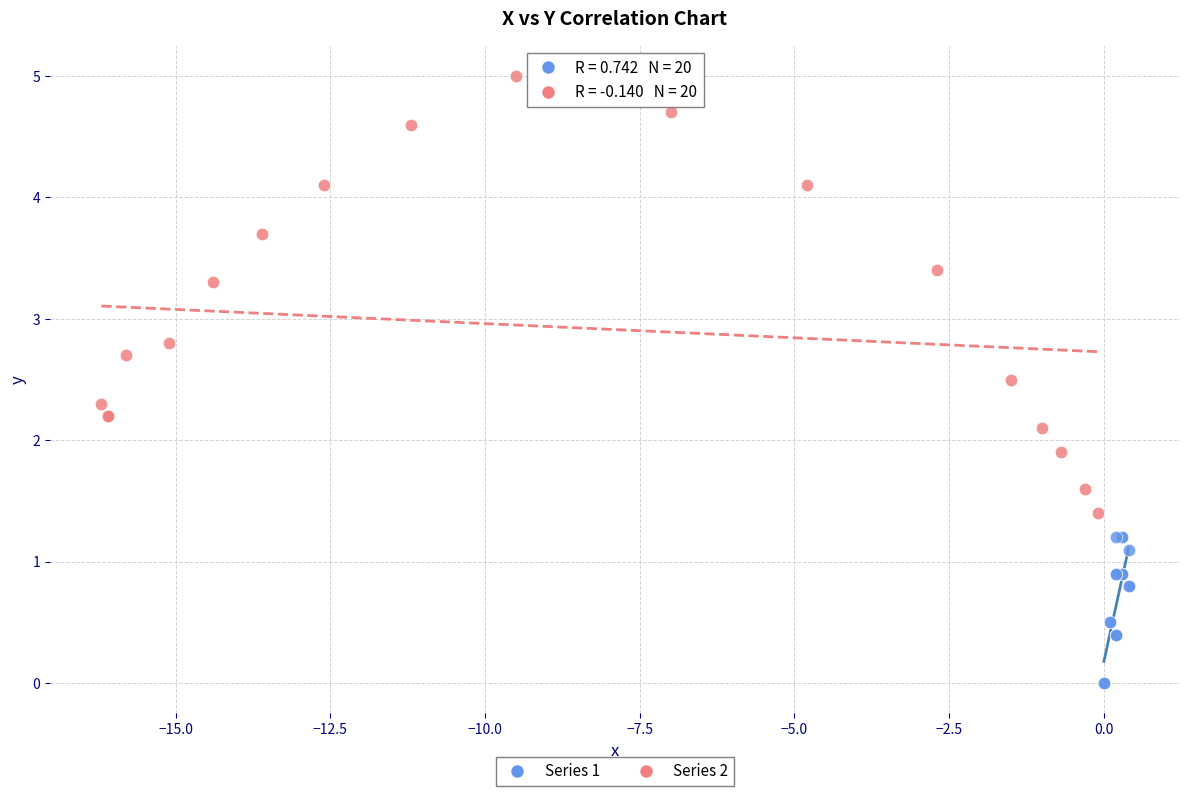

Which series has the widest spread of Y values?

Series 2